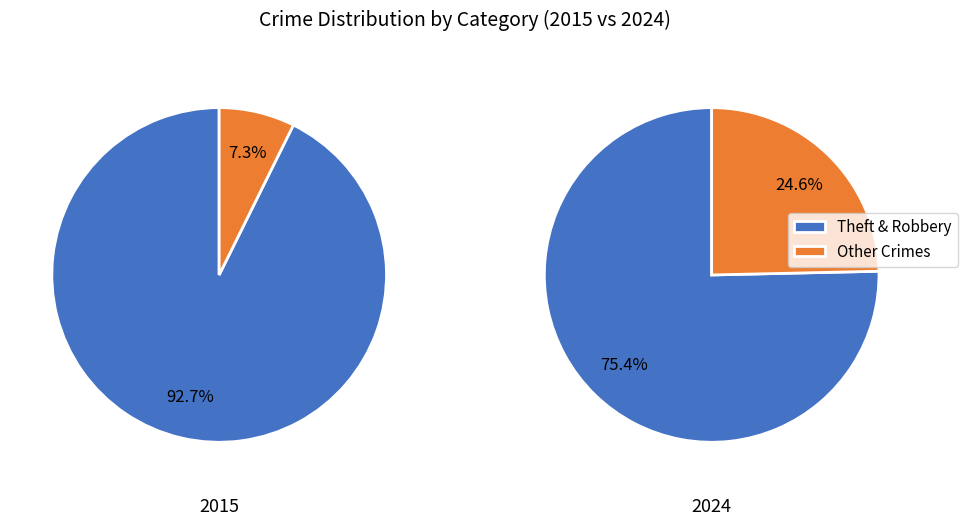

The 3 slice represents 10% of the pie. True or false?

False